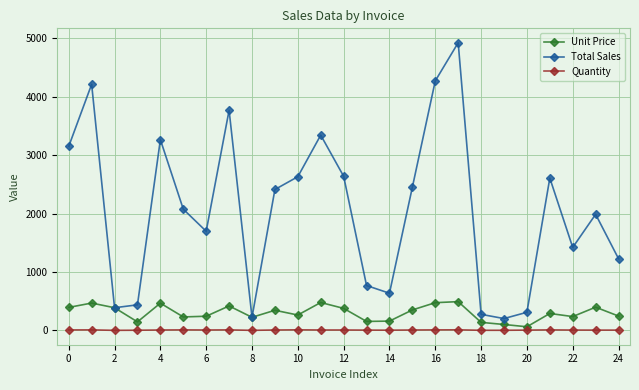

Which series has the widest spread of values?

Total Sales